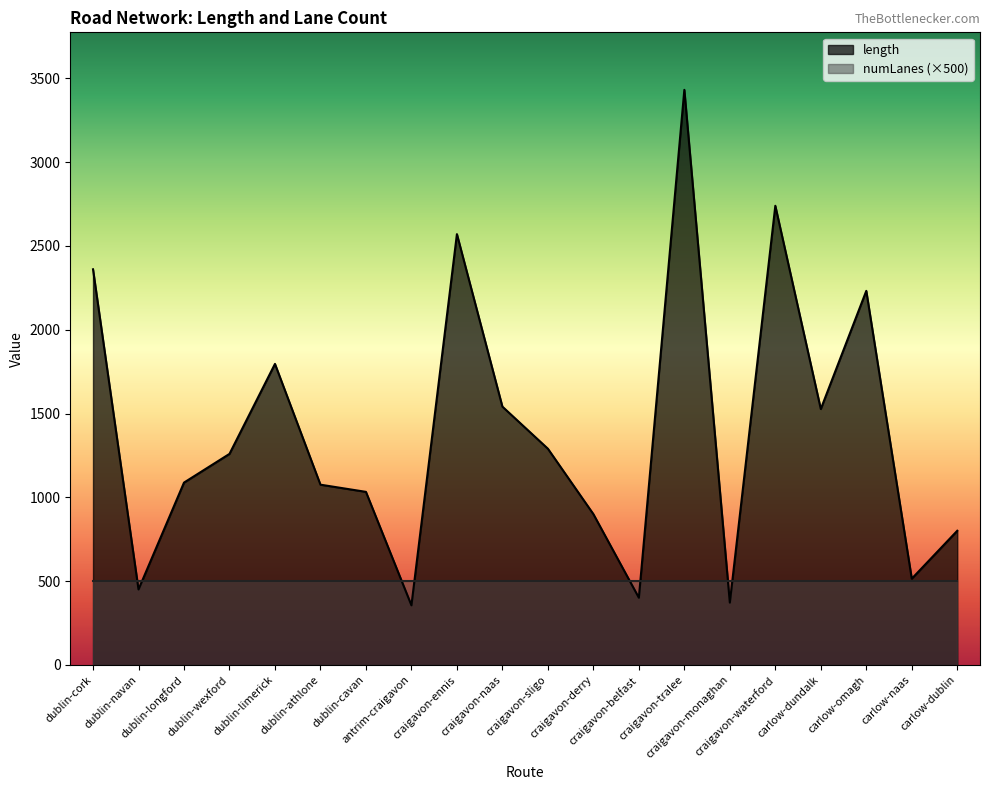

Does the chart display data point markers on the line(s)?

No